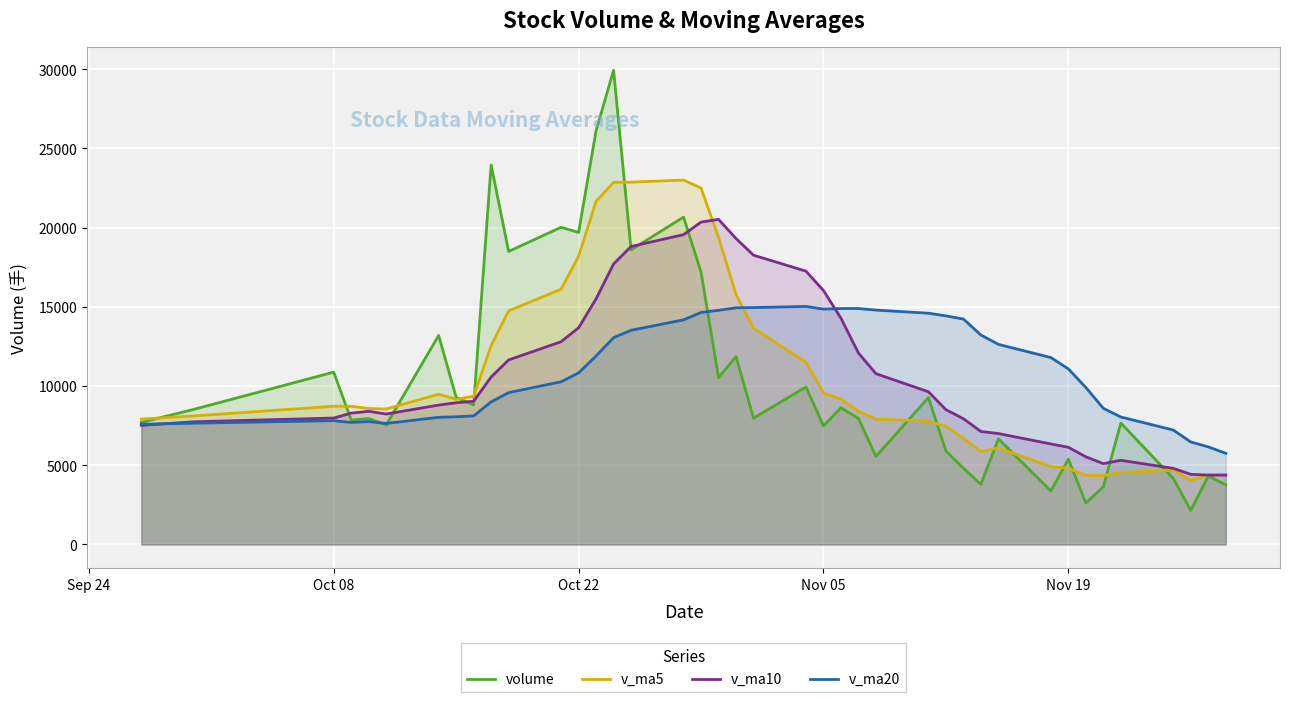

What are all the series names shown in the legend?

volume, v_ma5, v_ma10, v_ma20